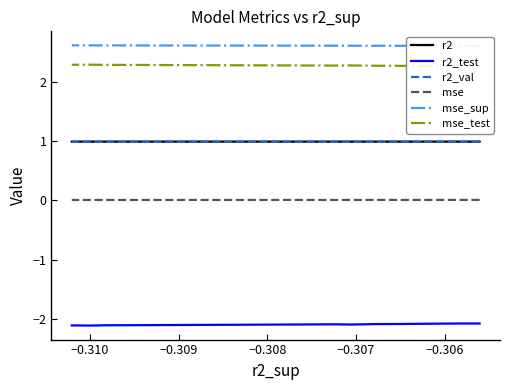

At how many categories does at least one series exceed -1?

10